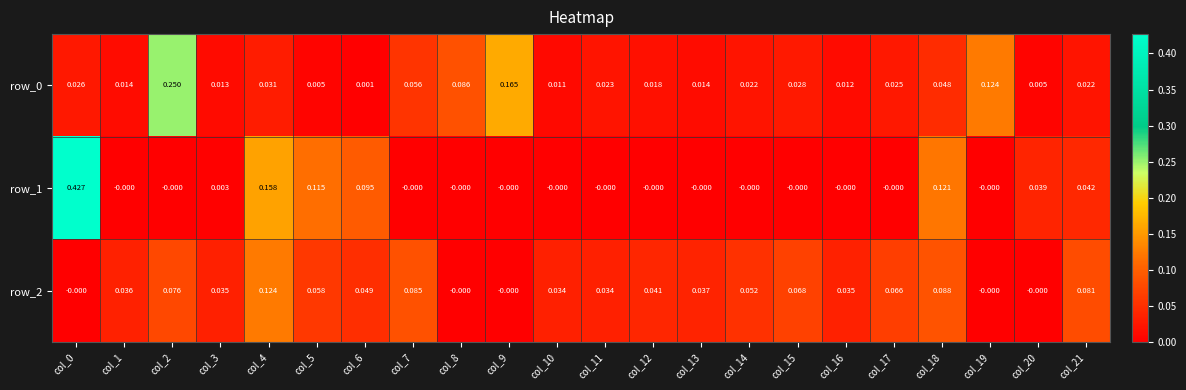

What is the difference between the second highest and second lowest values in the row_2 series?

0.1